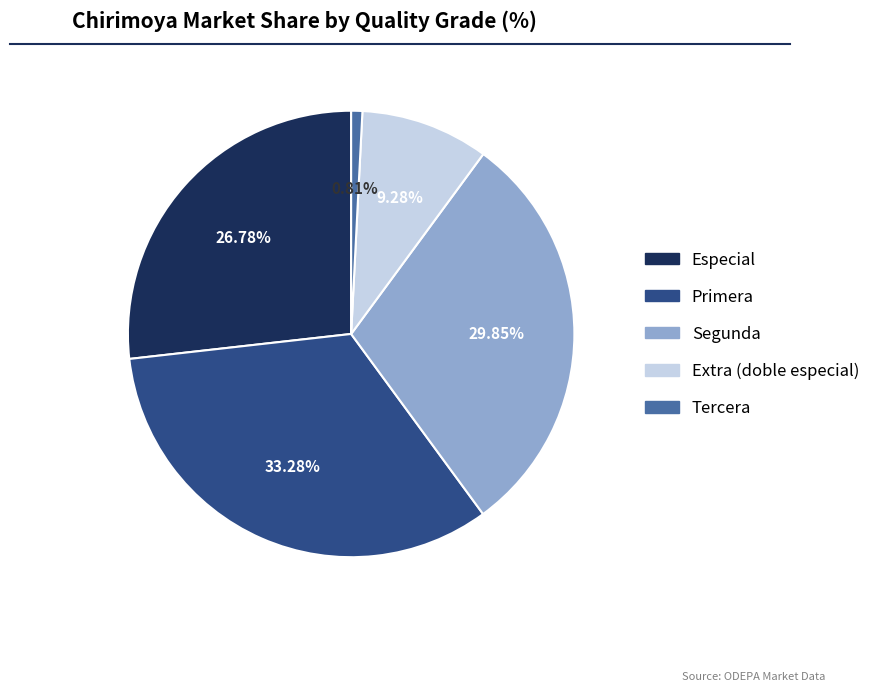

How many slices are in this pie chart?

5